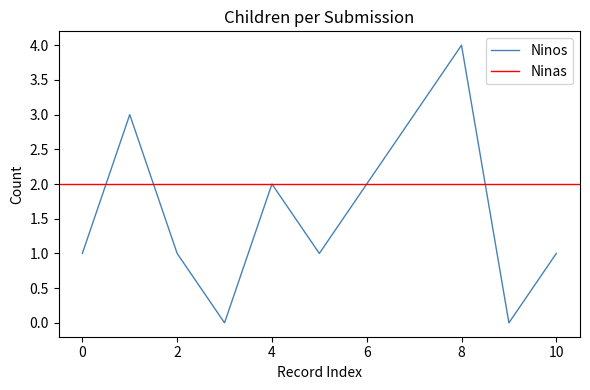

What is the maximum value shown in the chart?

4